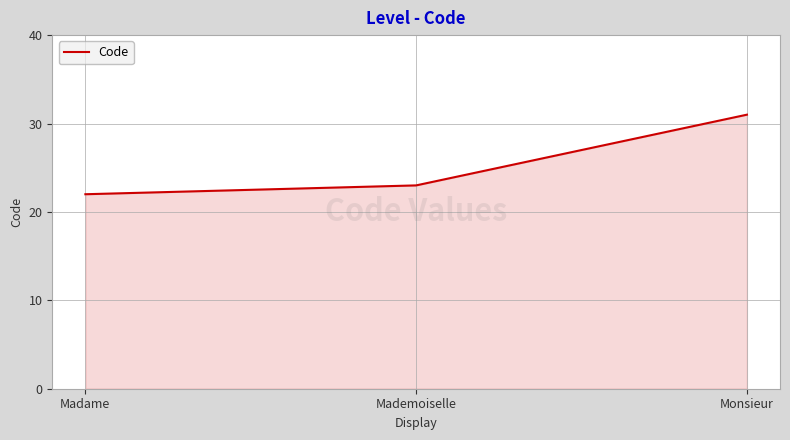

Reading right to left, transcribe all the data shown in this chart.

Monsieur=31	Mademoiselle=23	Madame=22